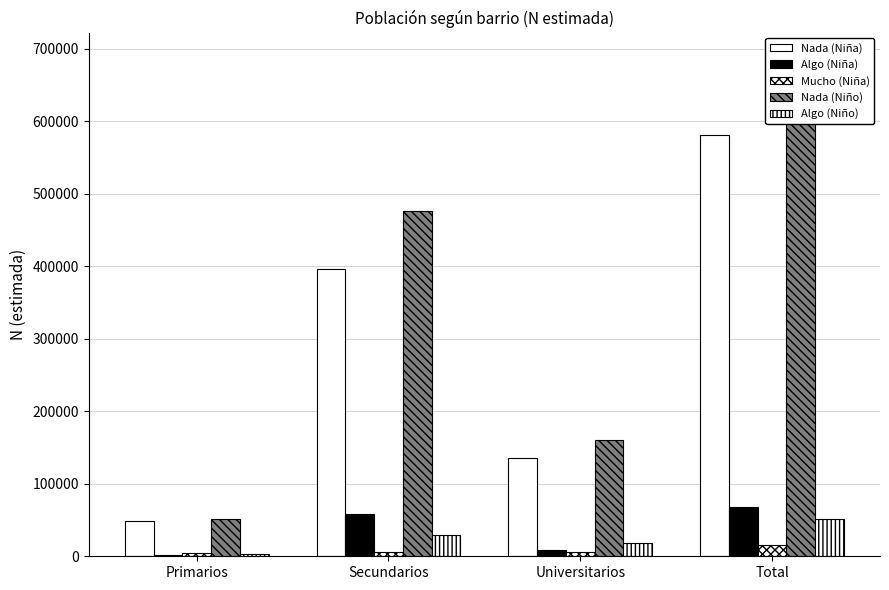

Does the chart contain stacked bars?

No